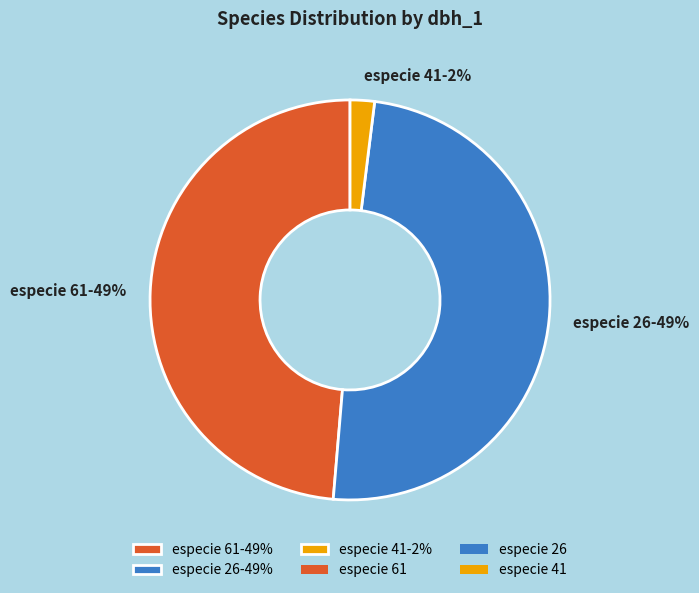

Which category has the smallest portion of the pie?

especie 41-2%